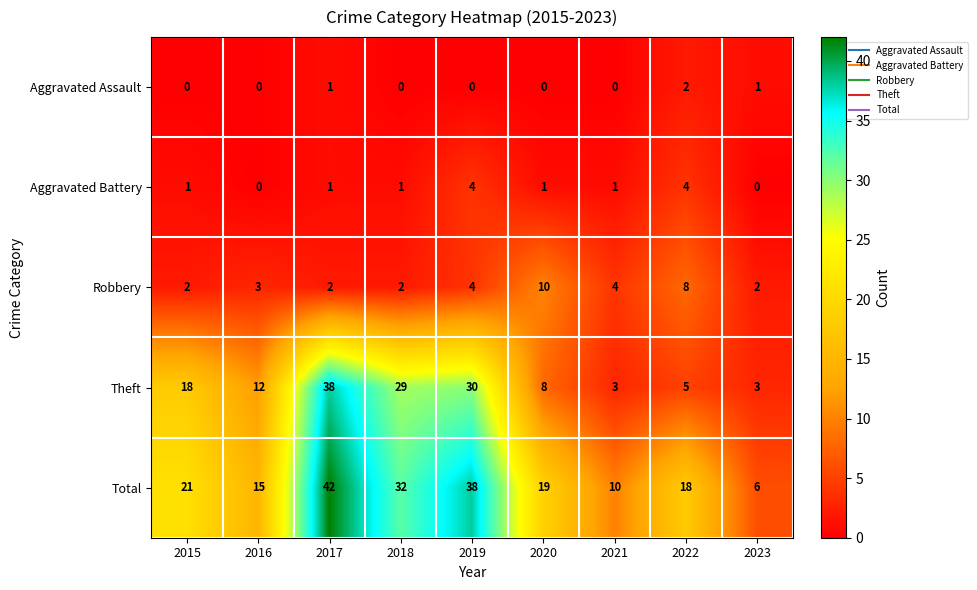

How many data points in Aggravated Assault are above 0?

3